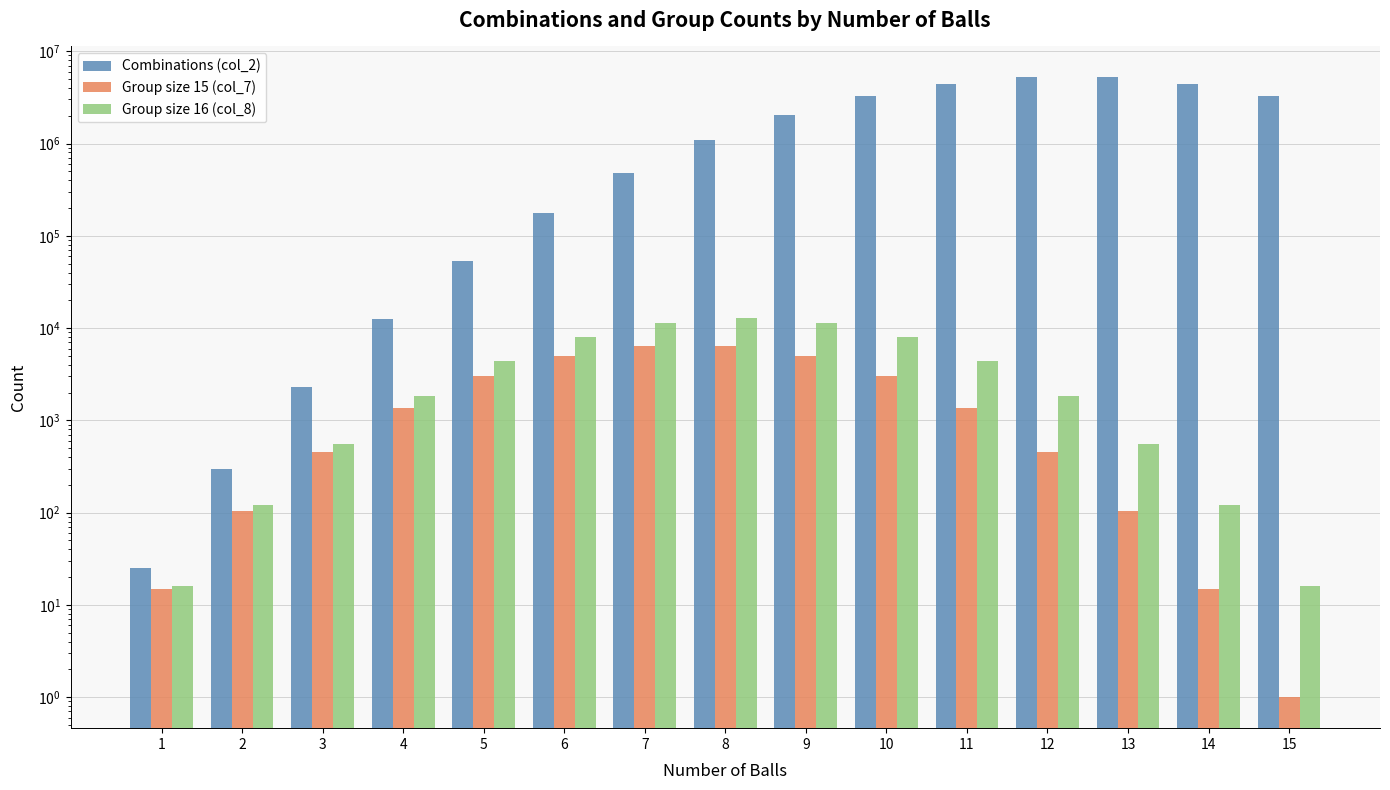

Which series has the largest total across all categories?

Combinations (col_2)